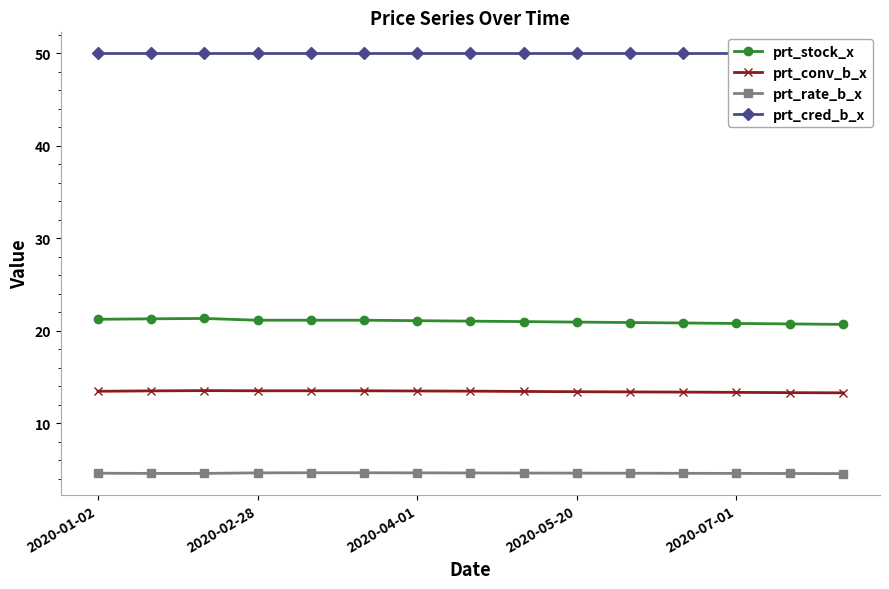

True or false: prt_conv_b_x has a value of 5.1 at 2020-02-28.

False